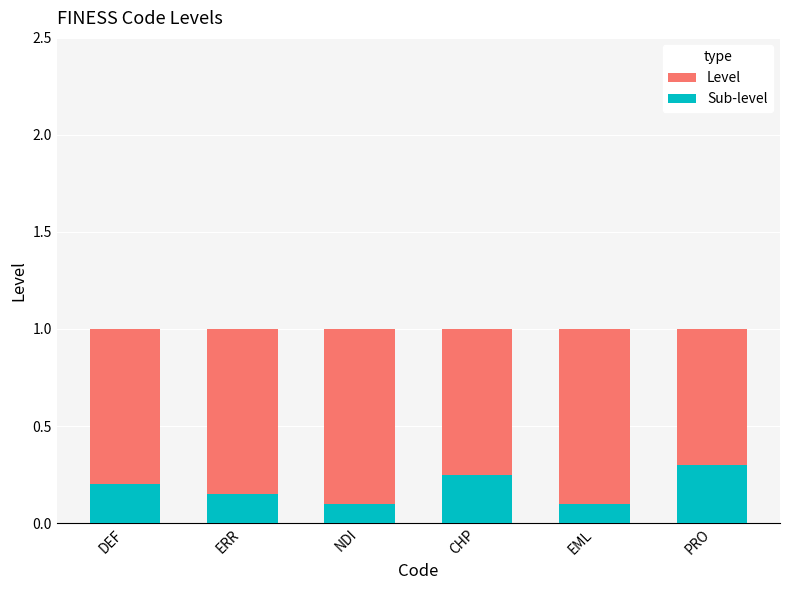

What are all the series names shown in the legend?

Level, Sub-level